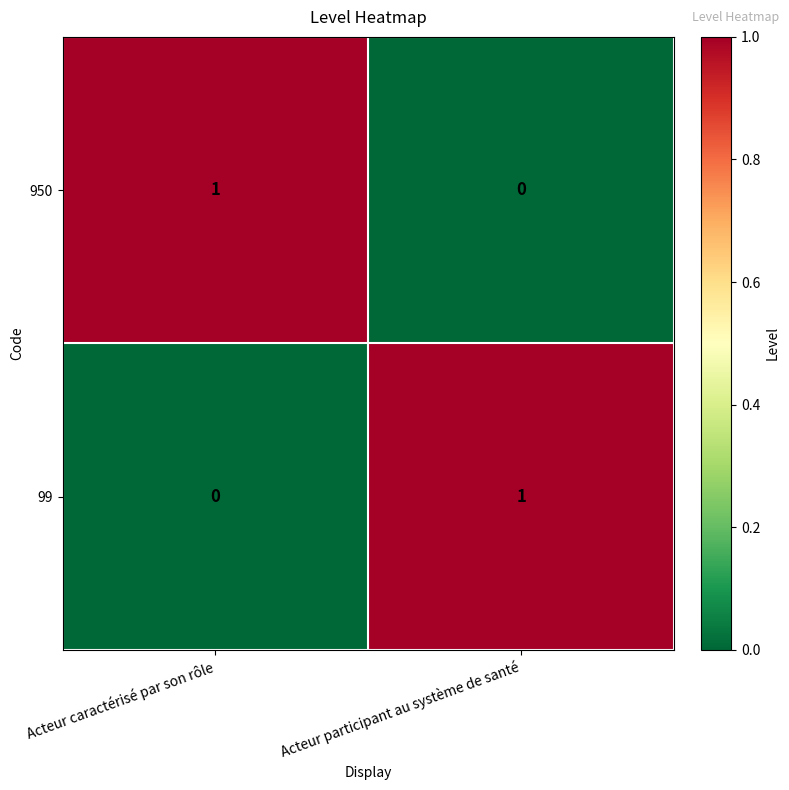

At Acteur participant au système de santé, list the series in order from smallest to largest.

950, 99